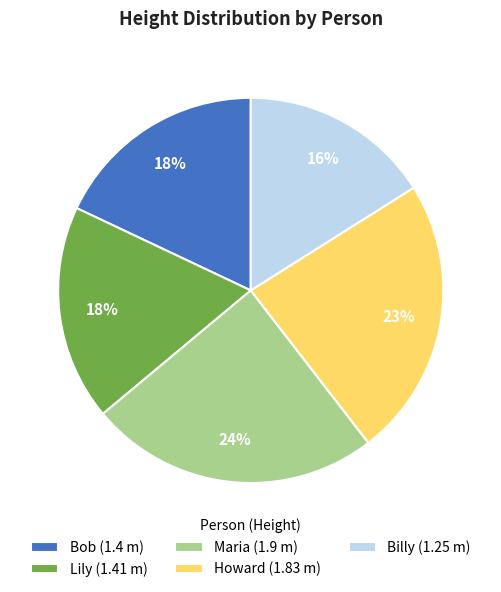

Is Maria the majority of the pie?

No